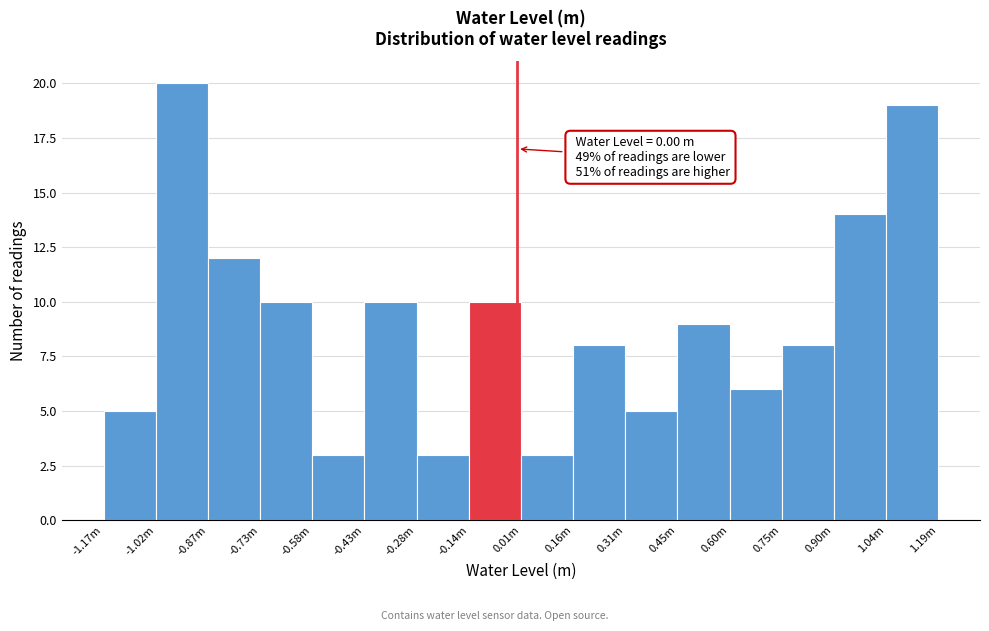

Reading left to right, list all the values displayed in this chart.

5	20	12	10	3	10	3	10	3	8	5	9	6	8	14	19